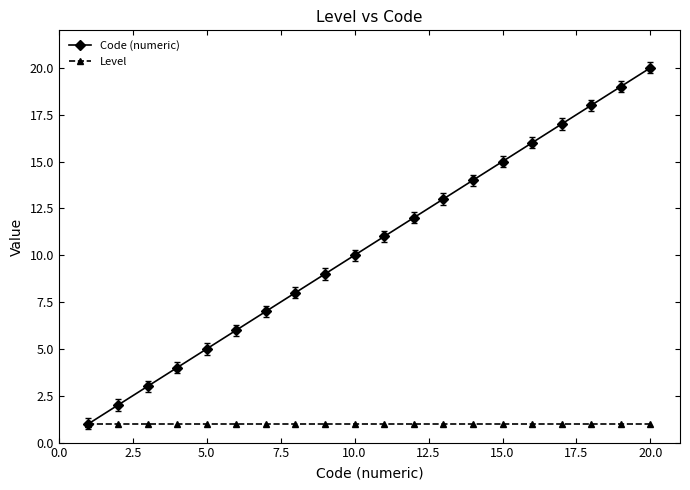

Rank the series by their average value, from highest to lowest.

Code (numeric), Level